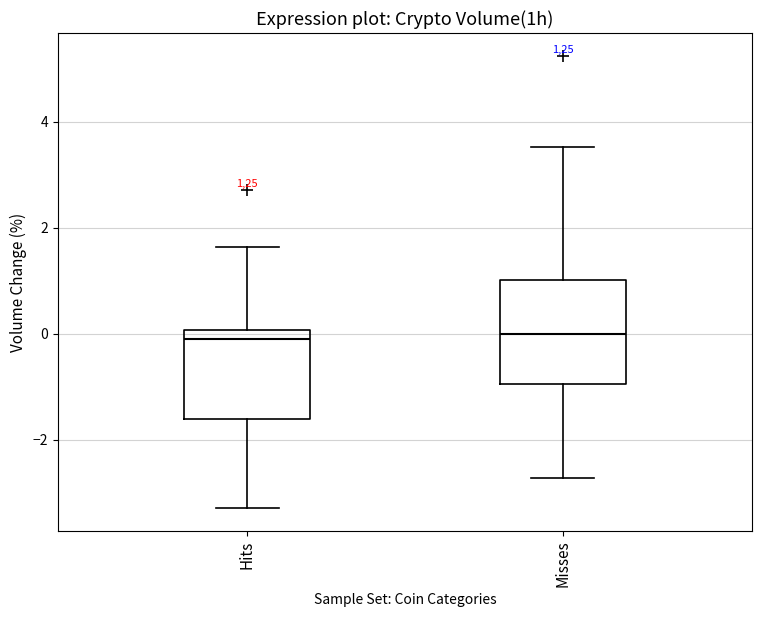

Where is the upper edge of the box for Hits on the y-axis? The values are not printed on the chart, so give them approximately, as read against the axis.

0.0